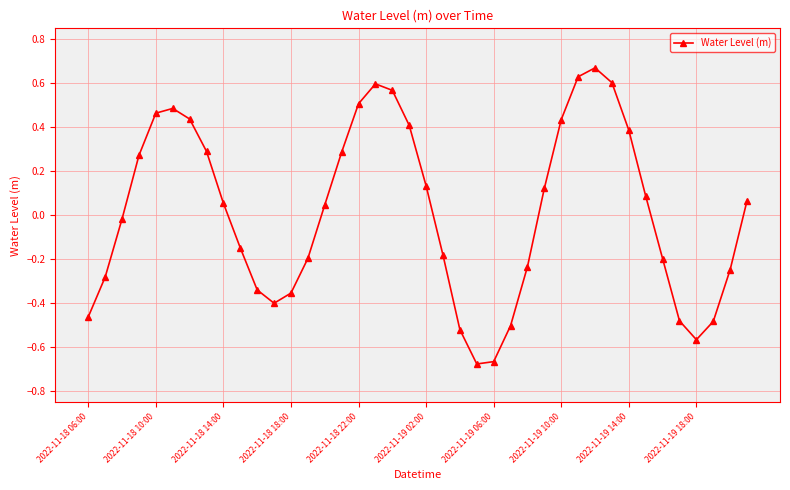

How many data points are above 0?

21